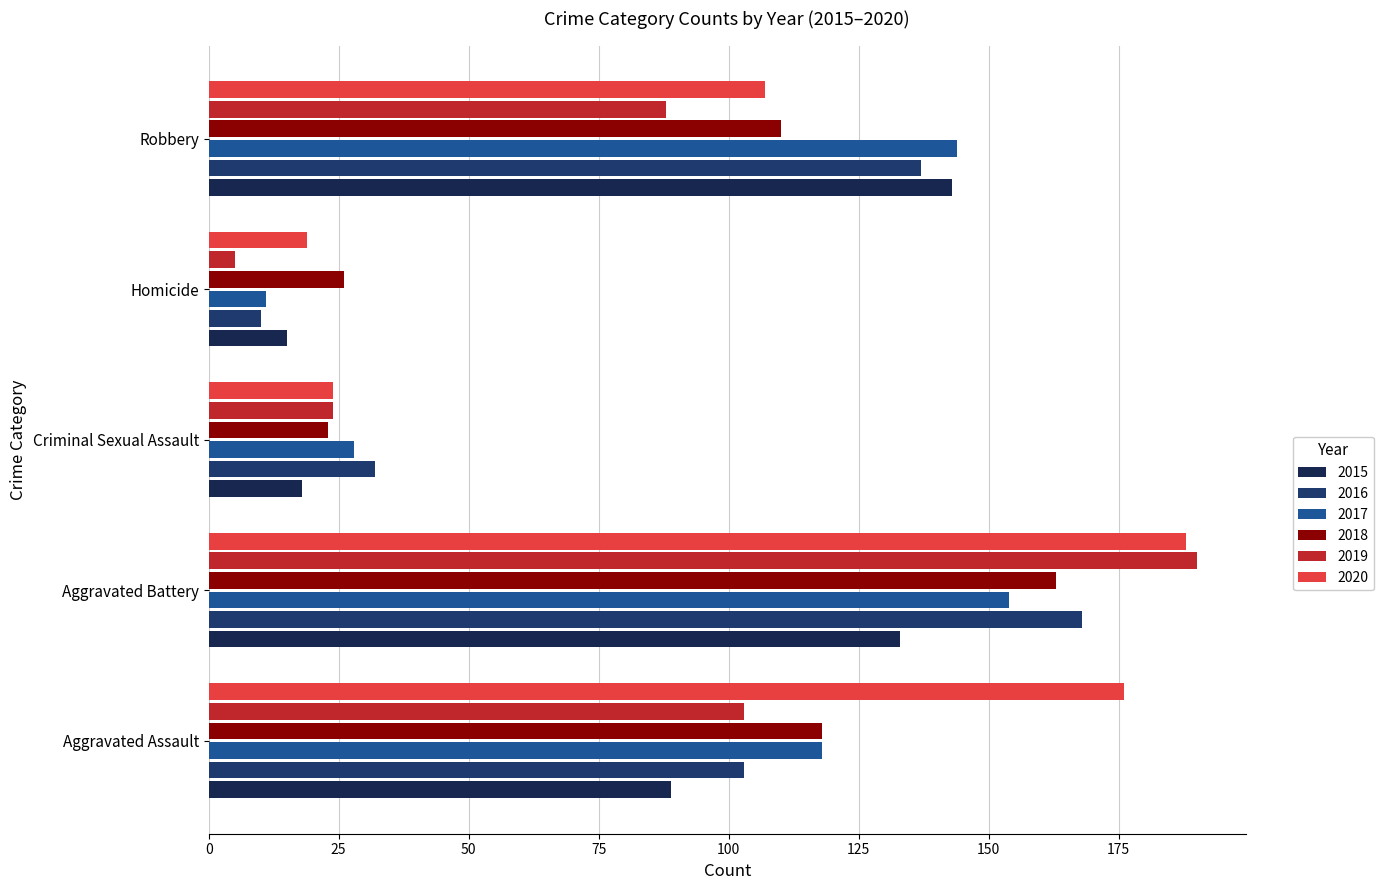

List the labels in order of 2018 value, largest first.

Aggravated Battery, Aggravated Assault, Robbery, Homicide, Criminal Sexual Assault